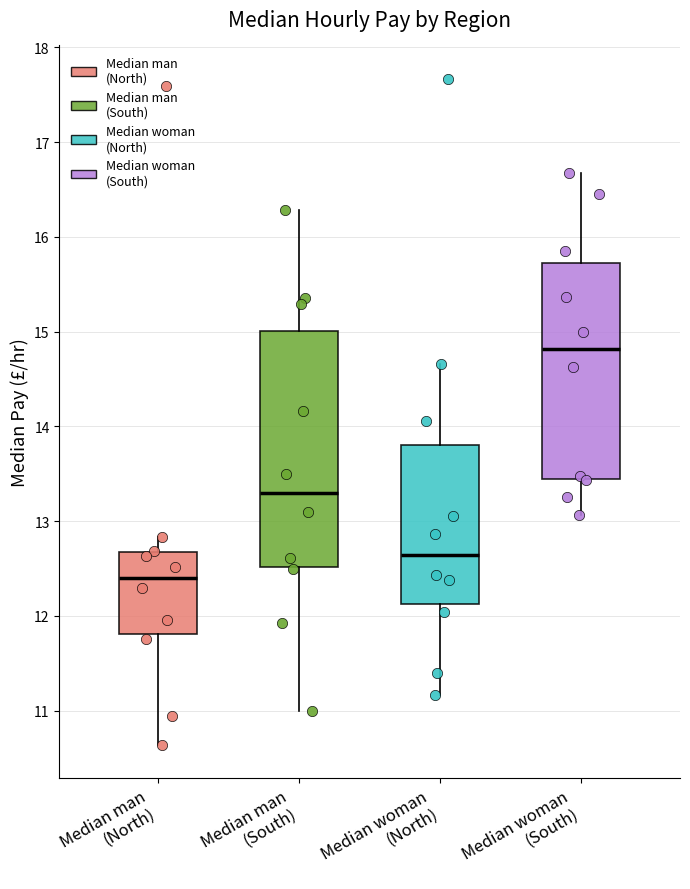

Reading left to right, transcribe this box plot: for each box, give where its median line is, the range the box spans, and where its two whiskers end, as read against the y-axis. The values are not printed on the chart, so give them approximately, as read against the axis.

Median man (North): median 12.4, box 11.8 to 12.7, whiskers 10.6 to 12.8
Median man (South): median 13.3, box 12.5 to 15.0, whiskers 11.0 to 16.3
Median woman (North): median 12.6, box 12.1 to 13.8, whiskers 11.2 to 14.7
Median woman (South): median 14.8, box 13.4 to 15.7, whiskers 13.1 to 16.7